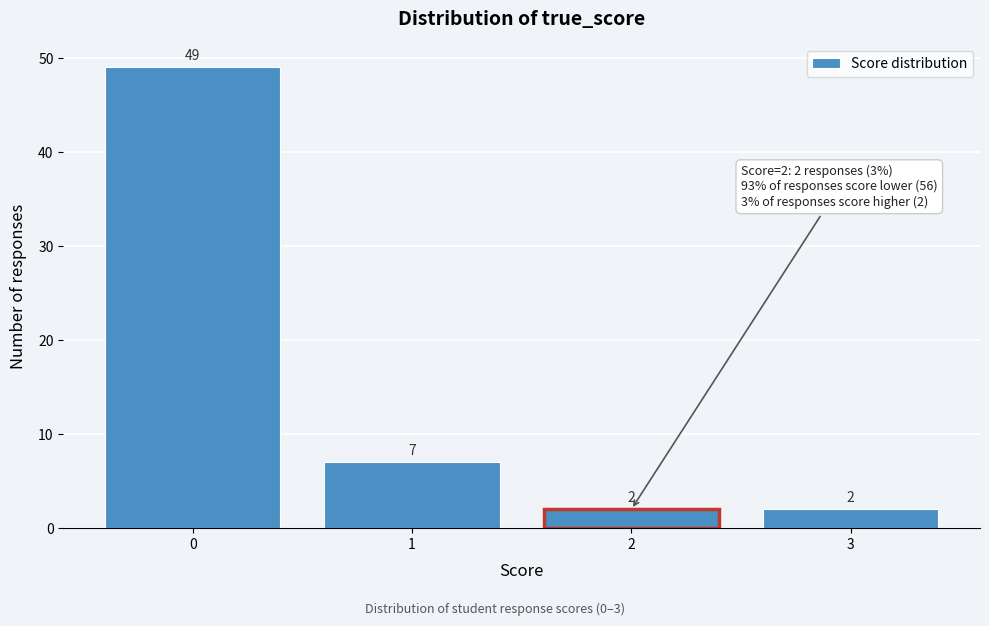

Reading right to left, transcribe all the data shown in this chart.

2	2	7	49